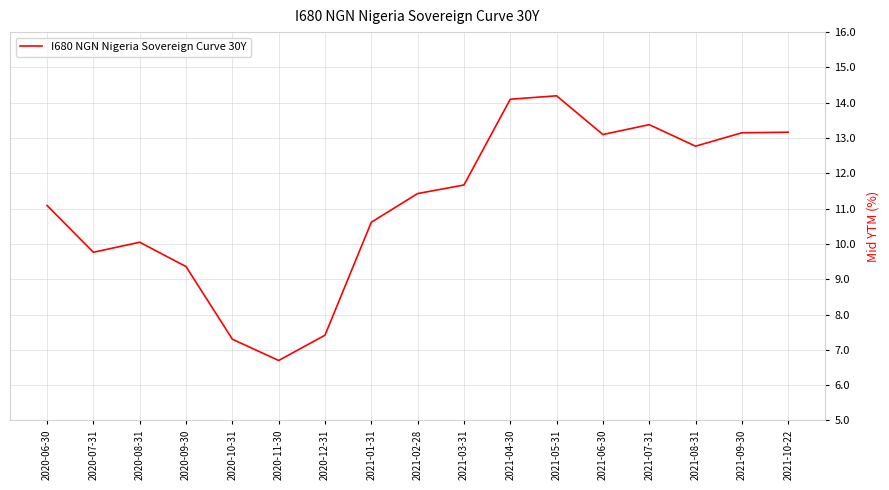

The value at 2020-07-31 is 3.5. True or false?

False